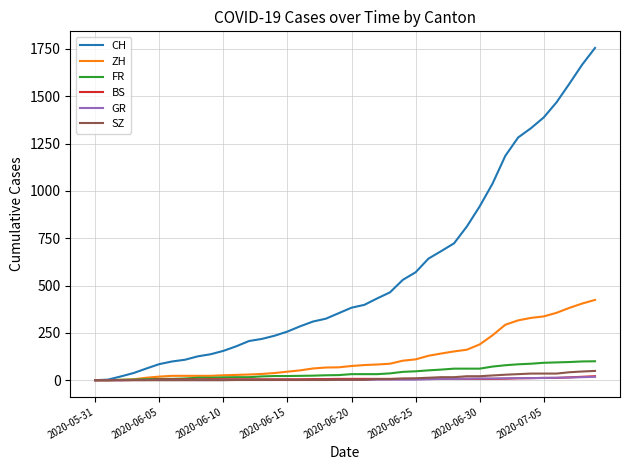

Which series has the largest range (max minus min)?

CH